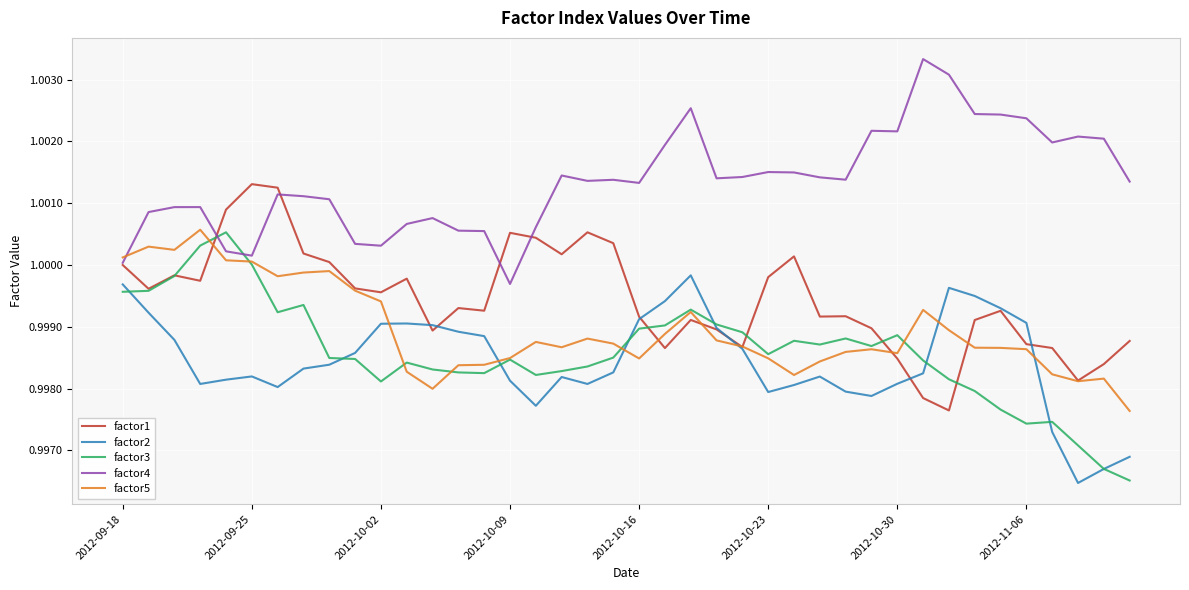

Which series has the largest range (max minus min)?

factor3